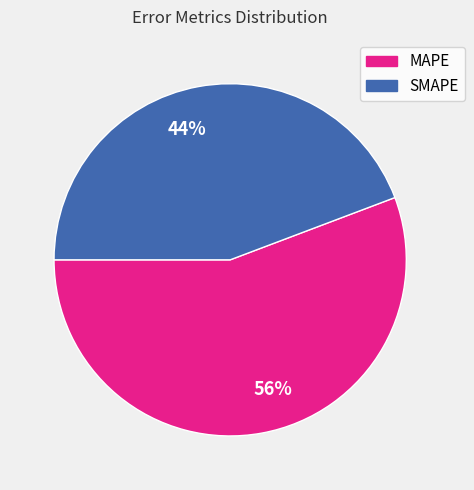

Is the sum of 44% and 56% greater than half?

Yes